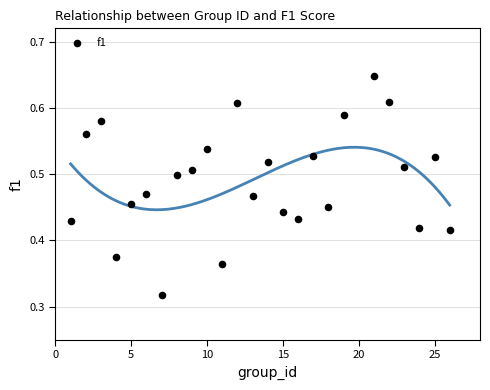

What is the range of X values (max minus min)?

25.0